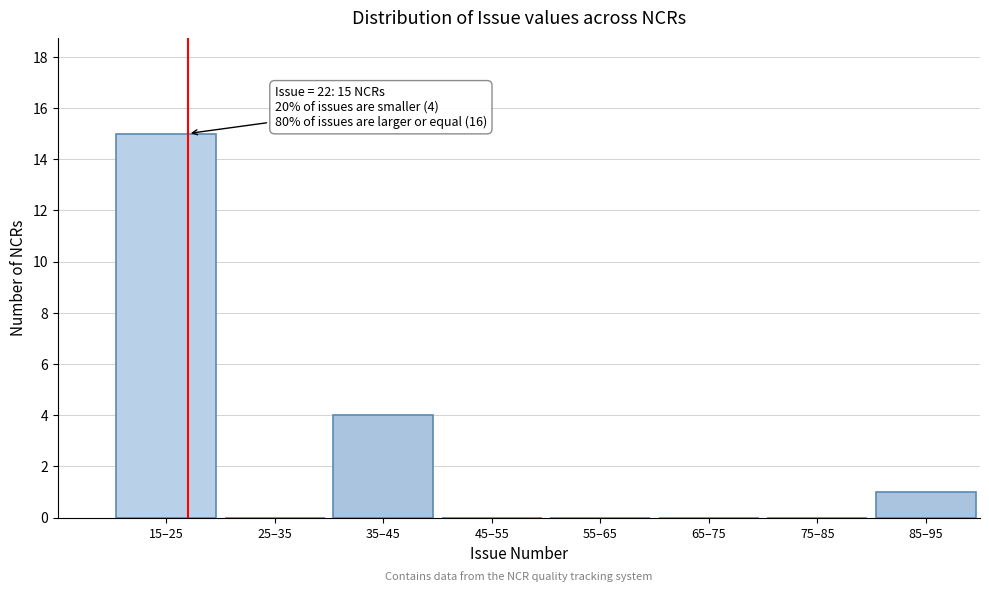

Reading left to right, list all the values displayed in this chart.

15–25=15	25–35=0	35–45=4	45–55=0	55–65=0	65–75=0	75–85=0	85–95=1